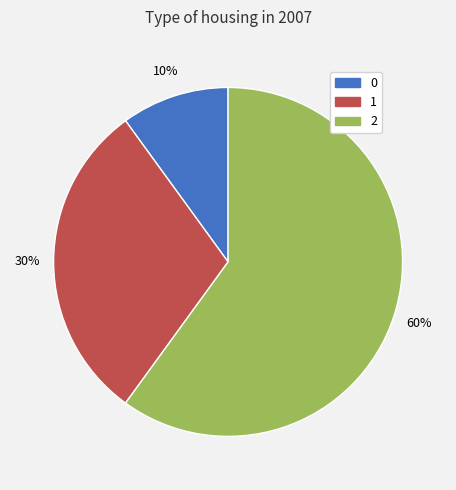

Which has a higher value, 1 or 0?

1